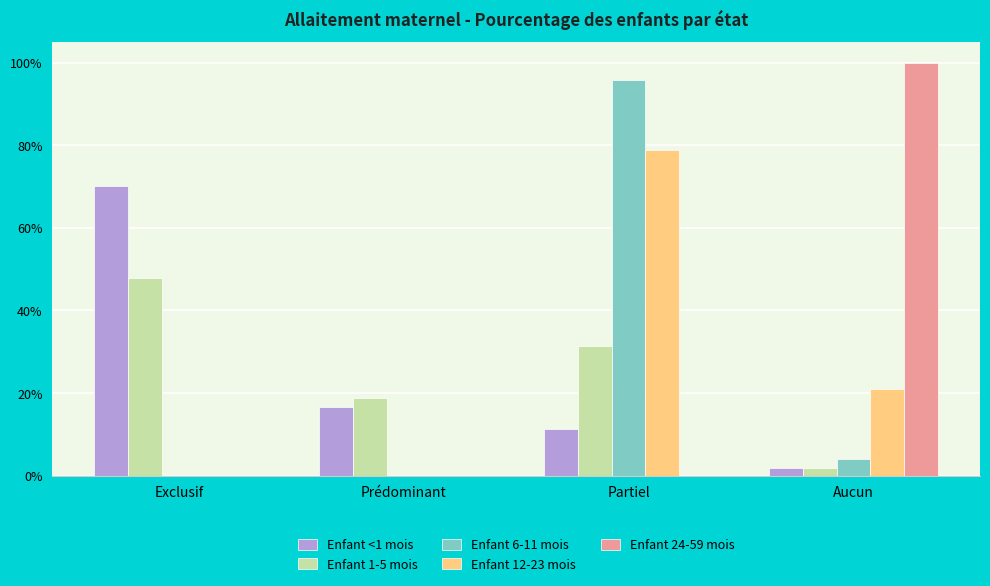

What is the label of the 2nd bar from the left?

Prédominant